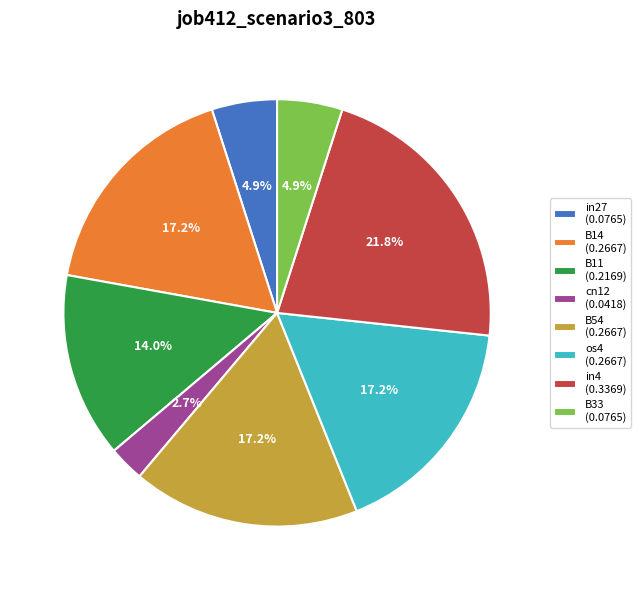

Is there any slice that represents more than half of the pie?

No